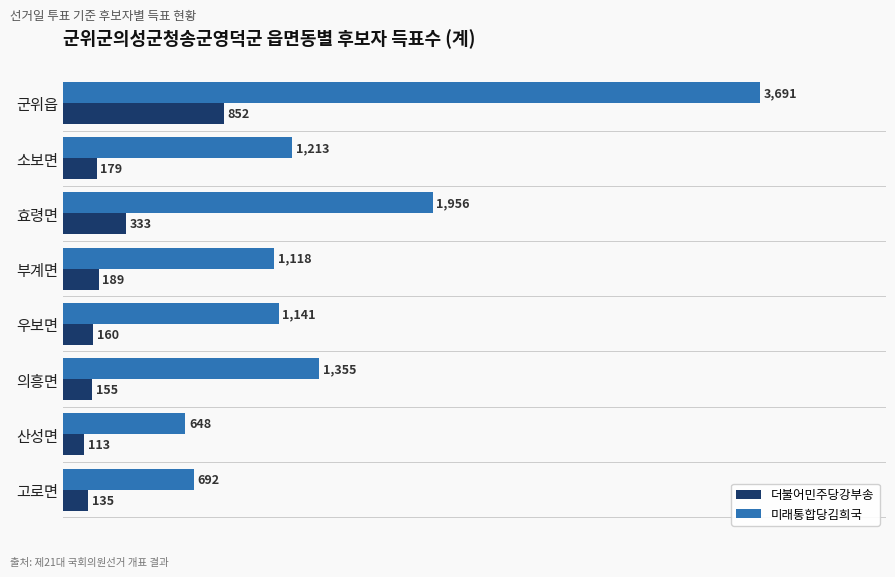

What is the difference between the maximum and minimum values in the 더불어민주당강부송 series?

739